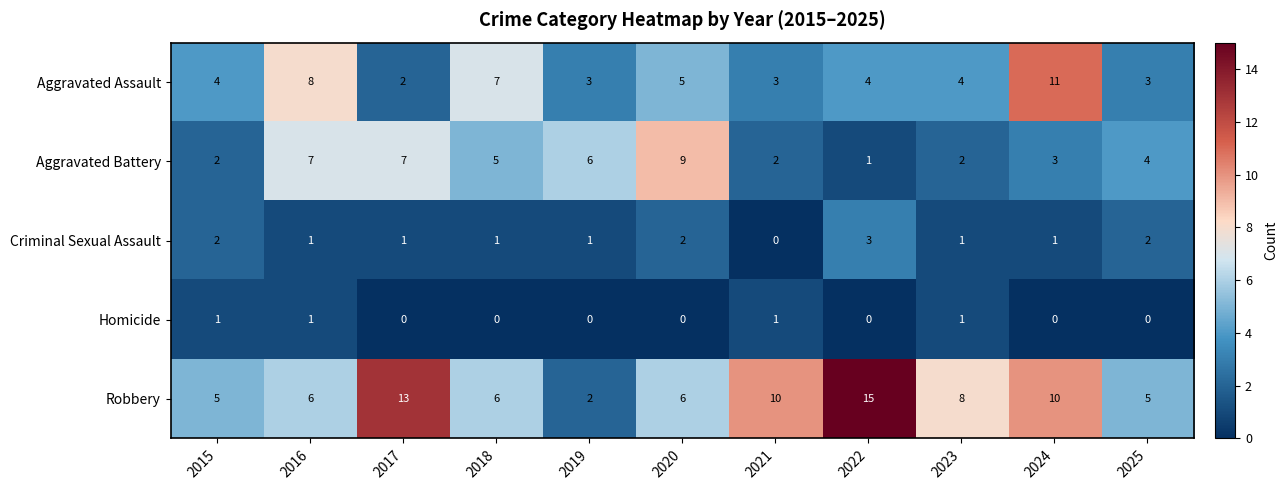

Which series changed the most between 2021 and 2025?

Robbery